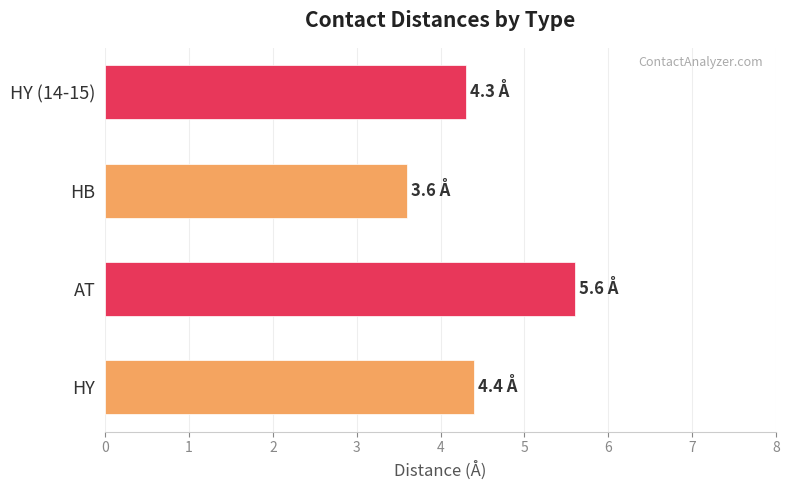

What is the ratio of the value at AT to the value at HY?

1.3